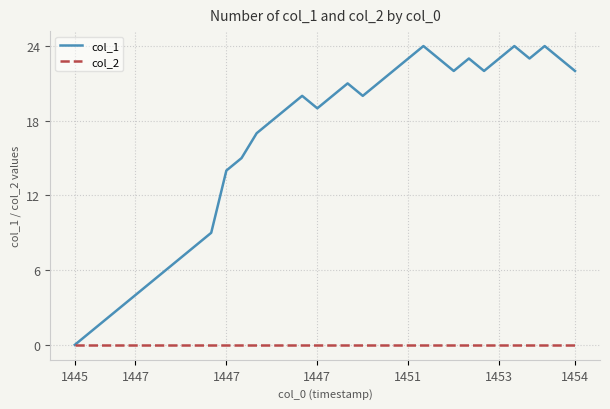

What is the difference between the maximum and minimum values in the col_1 series?

24